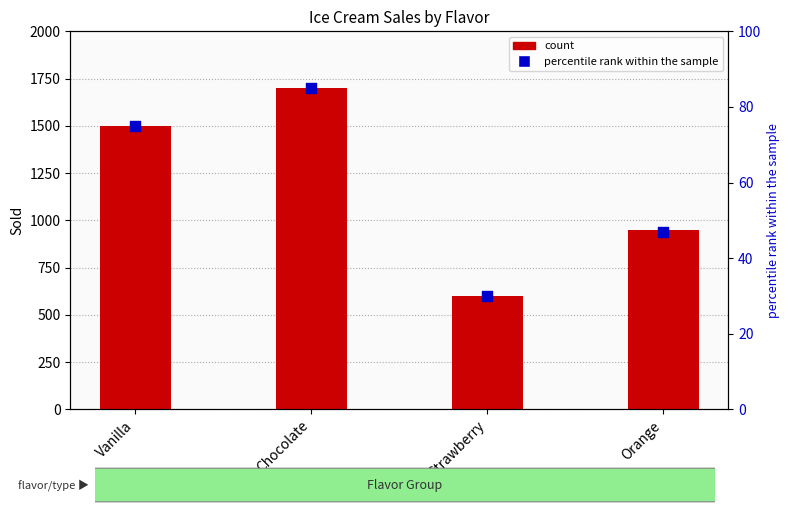

Which series reaches the maximum Y coordinate?

count